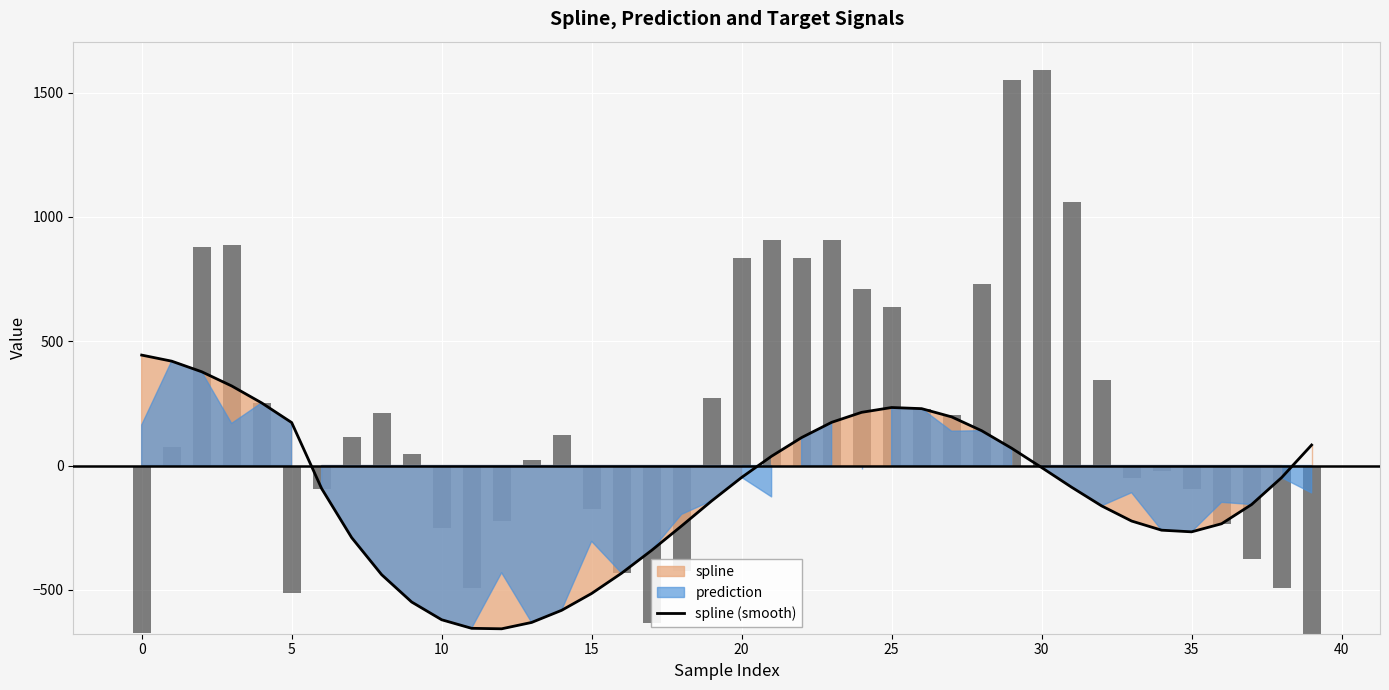

How many values are below zero?

24